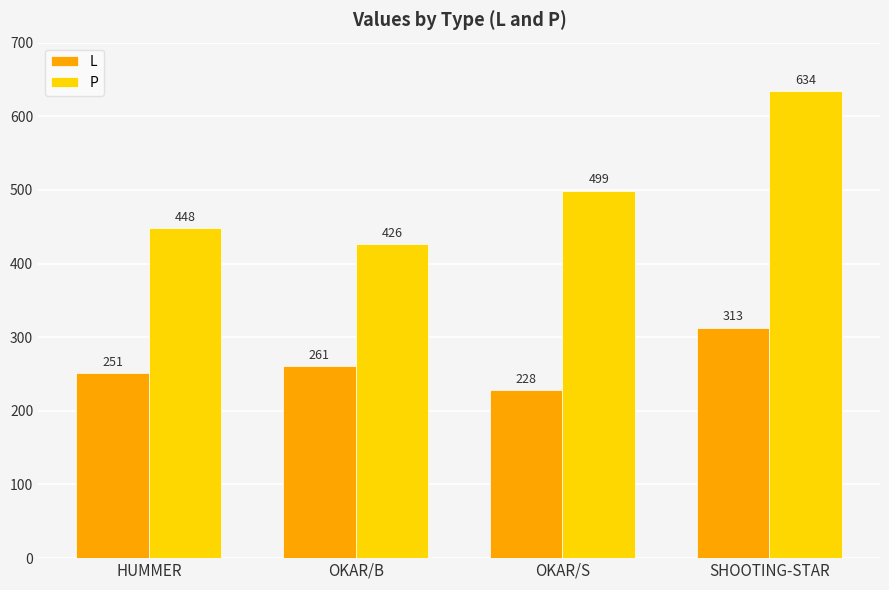

What is the greatest value displayed?

634